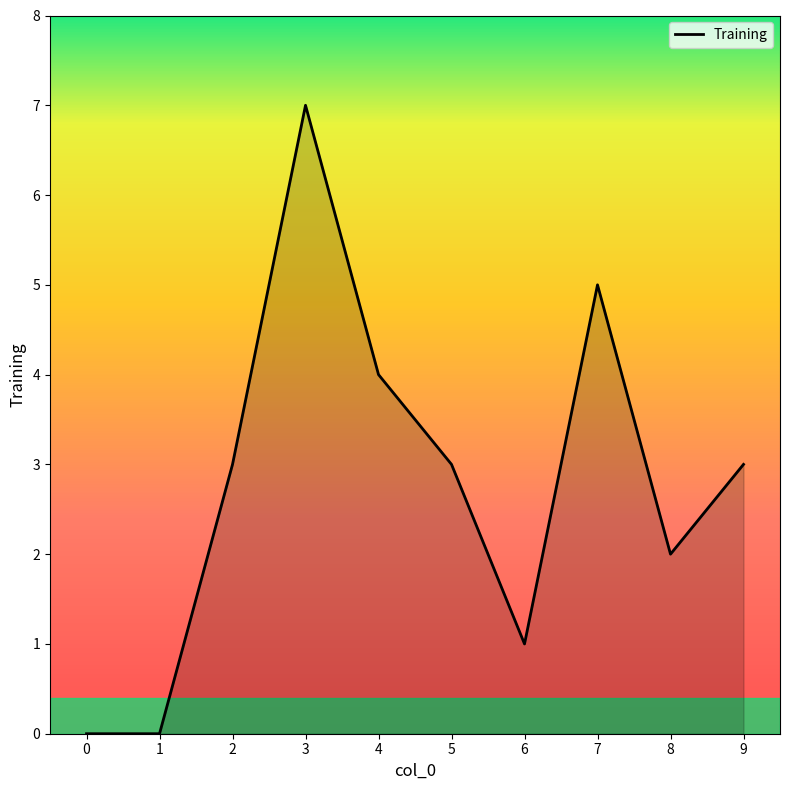

Count the number of categories in the chart.

10